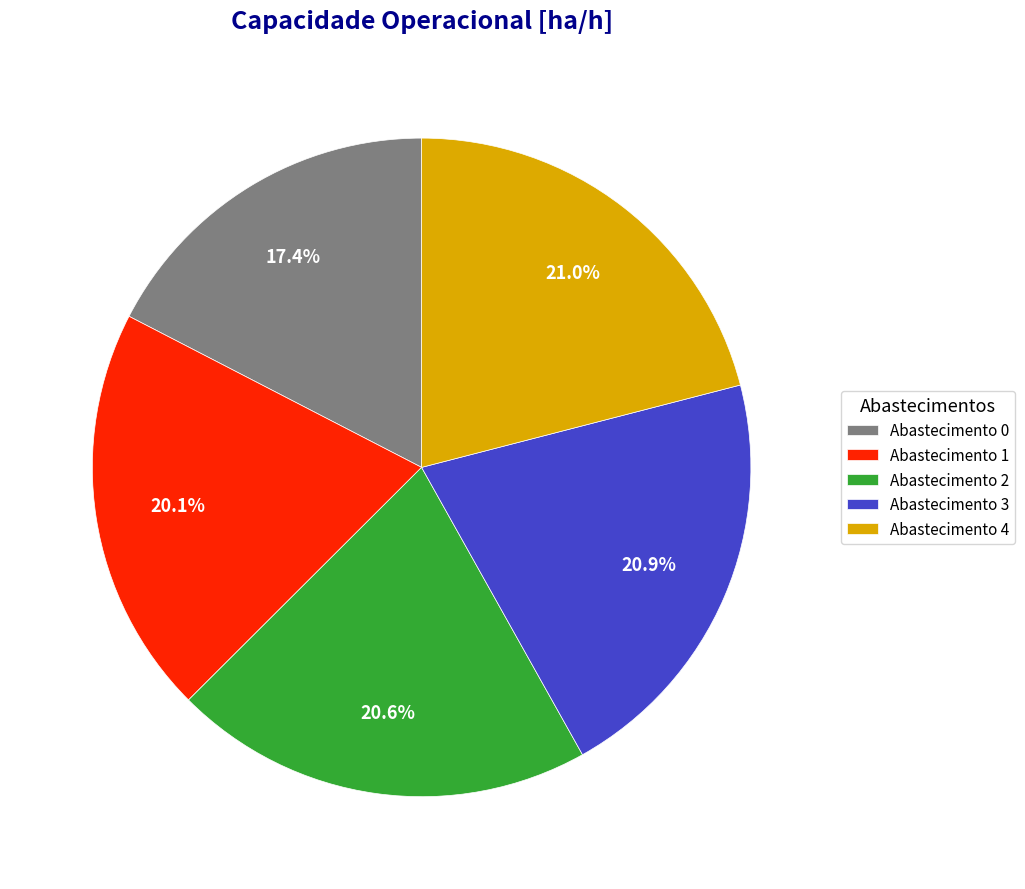

How much of the chart is everything except Abastecimento 2?

79.4%